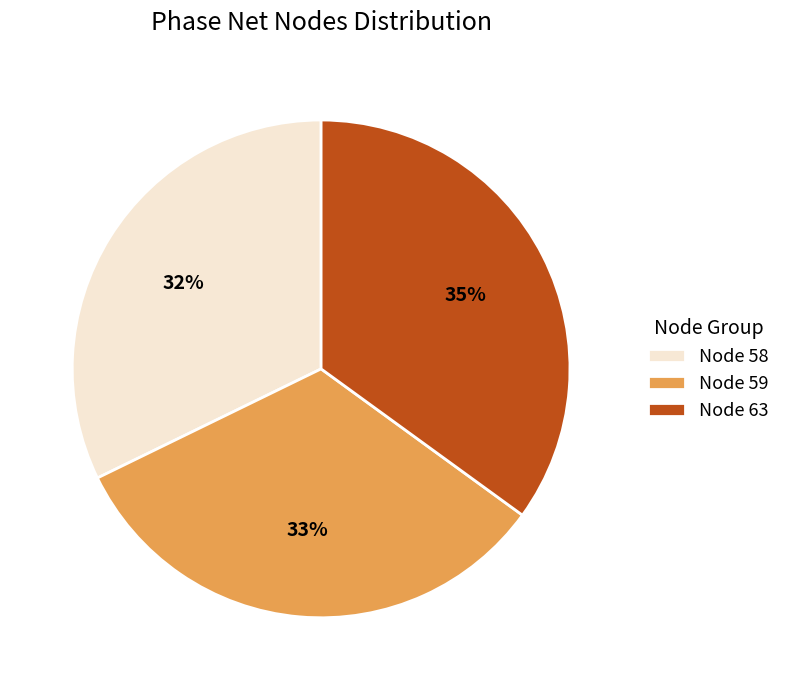

True or false: Node 58 accounts for 32% of the total.

True